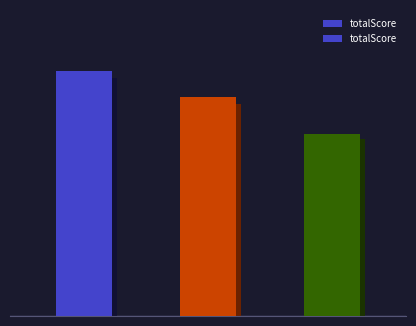

Is it true that the value at 1 is 133?

False